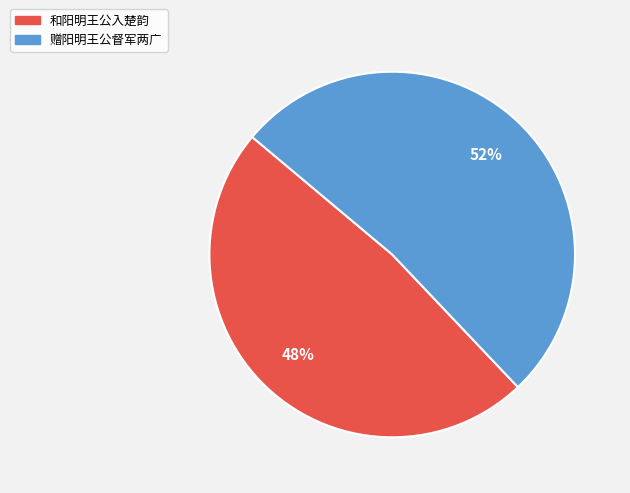

How many slices are in this pie chart?

2